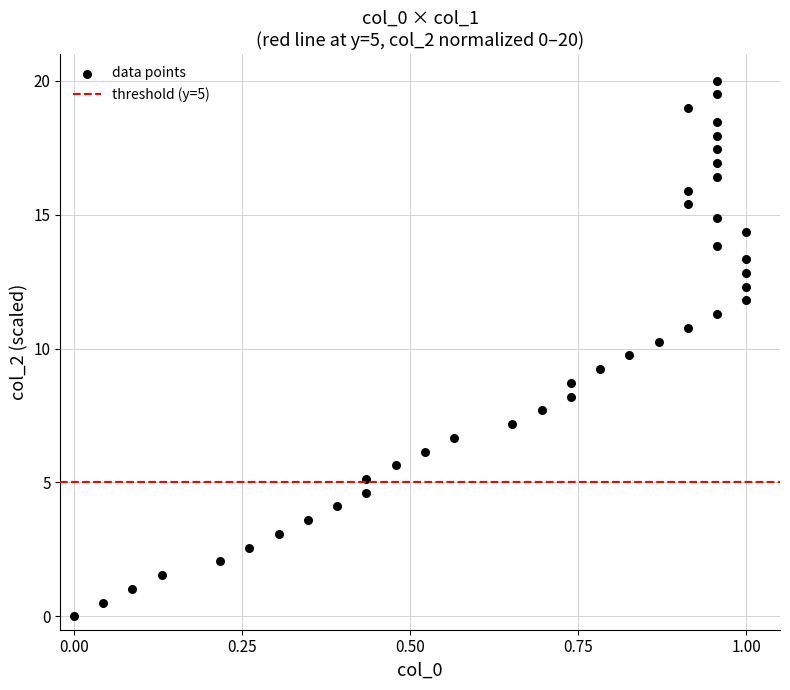

What is the range of Y values (max minus min)?

20.0